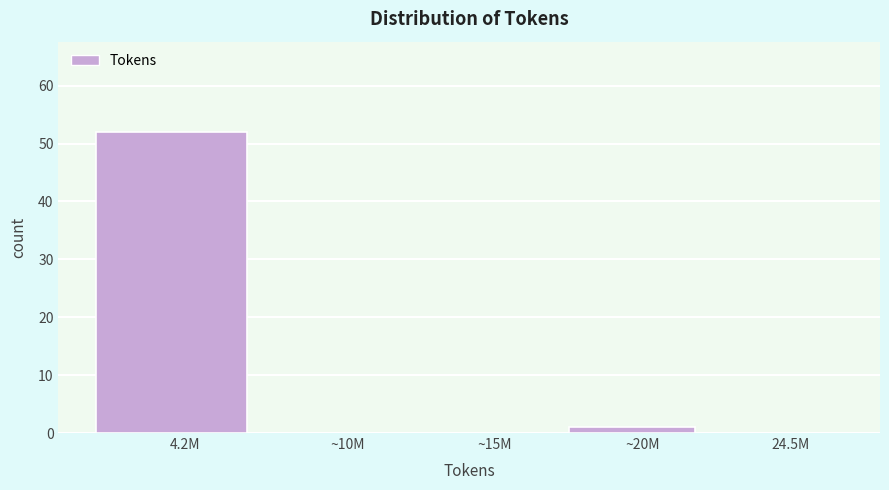

Reading left to right, extract all data points from this chart.

4.2M=52	~10M=0	~15M=0	~20M=1	24.5M=0